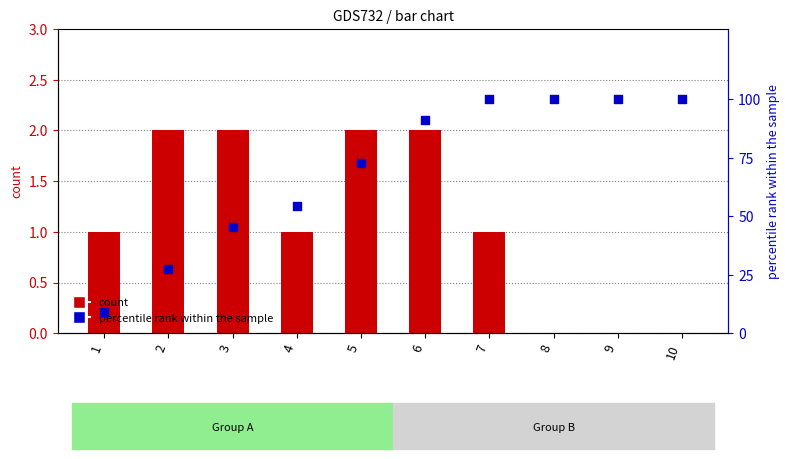

What are all the series names shown in the legend?

count, percentile rank within the sample